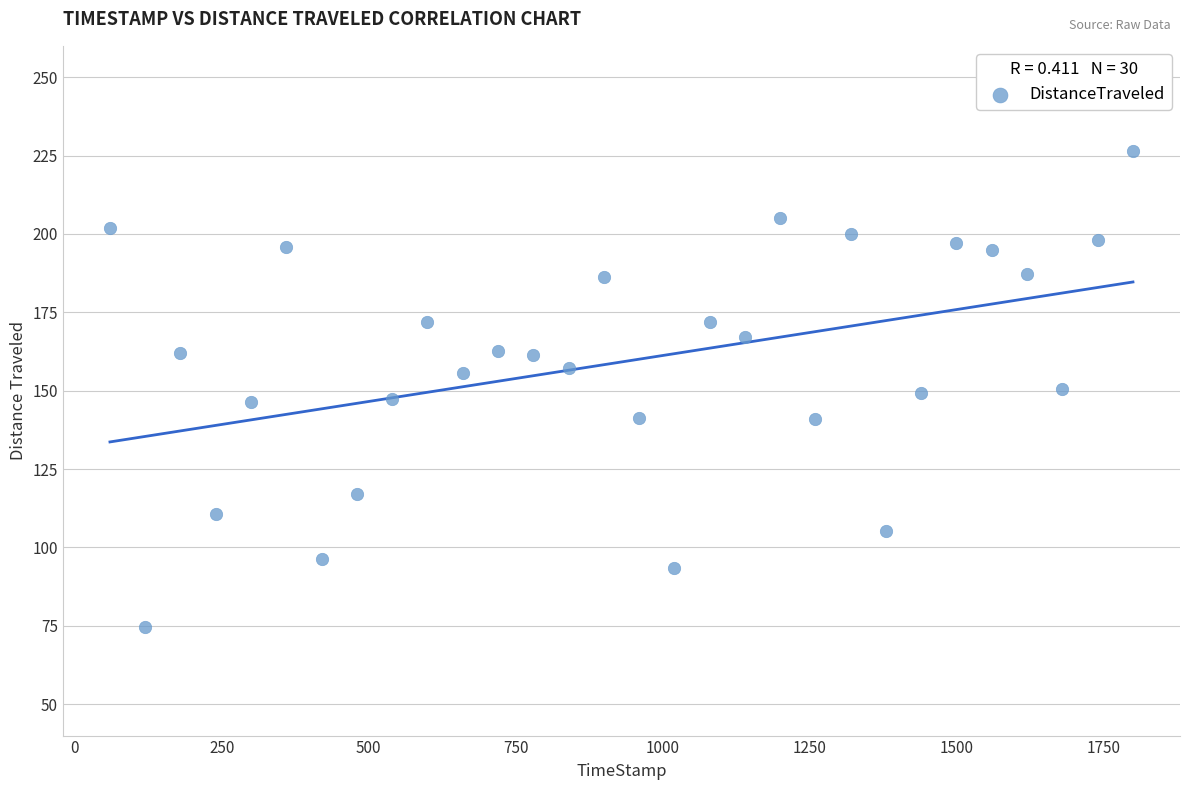

What is the range of X values (max minus min)?

1740.0